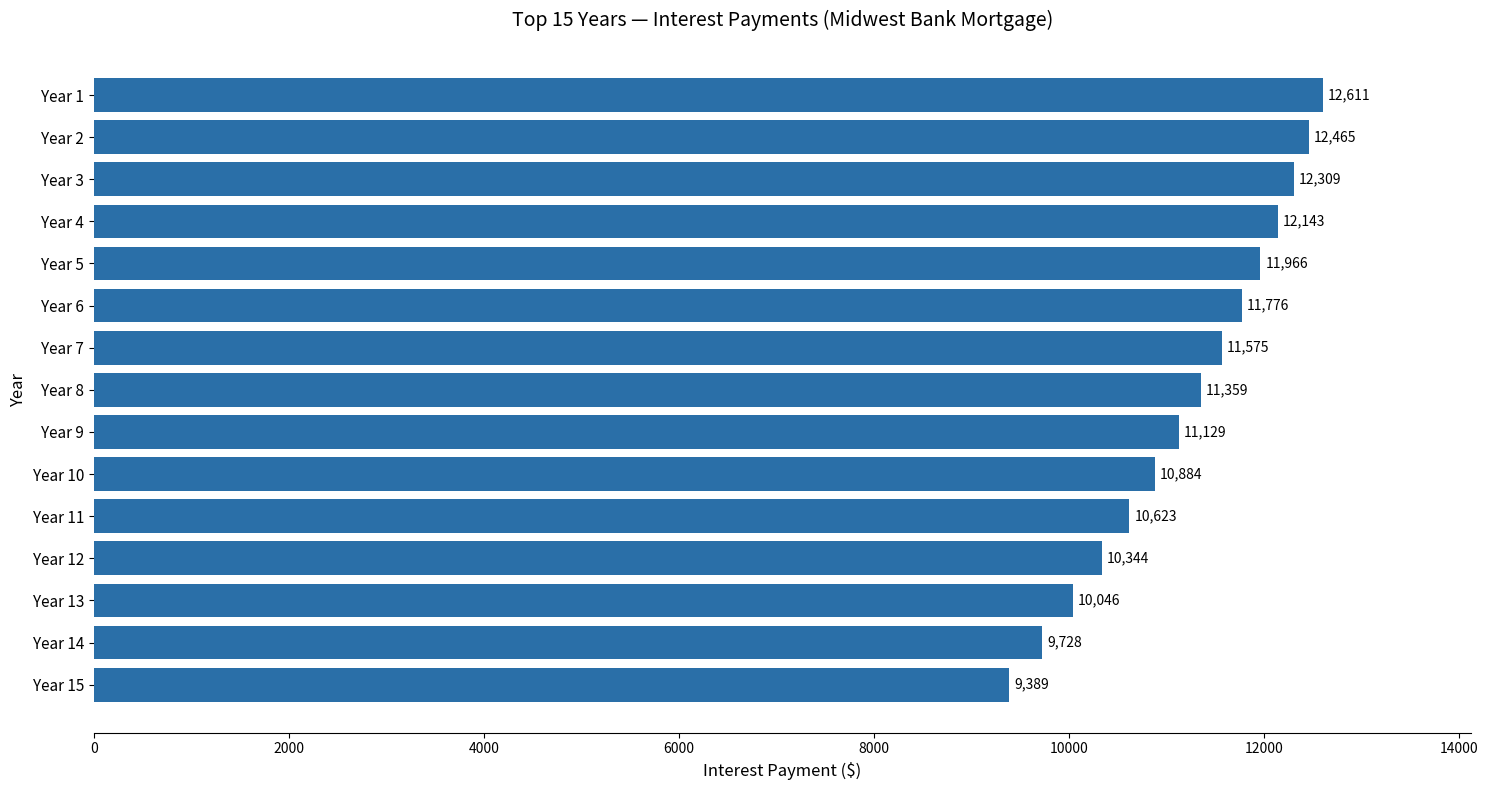

What is the value of the 1st bar from the top?

12610.8